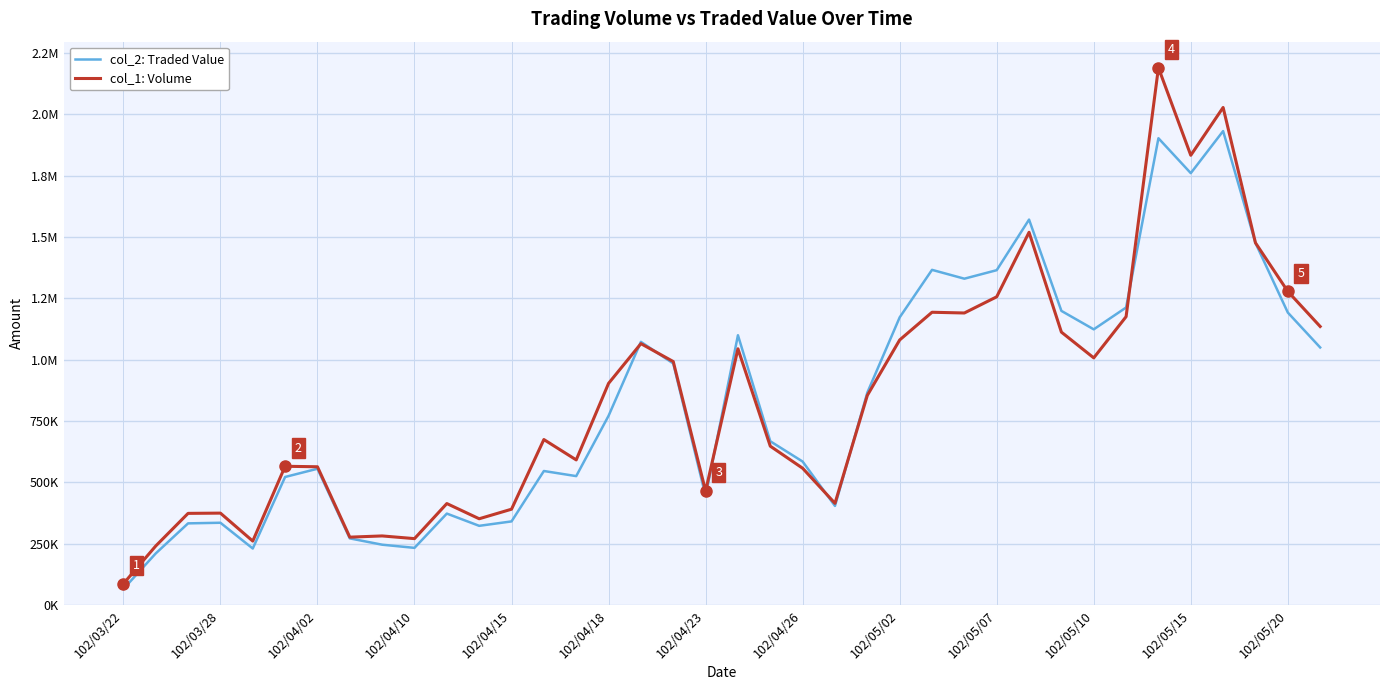

How many interior local peaks does the col_1: Volume series have?

11